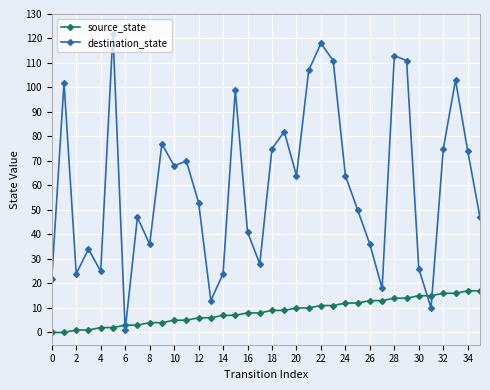

After their last crossing, which series has the higher values: destination_state or source_state?

destination_state